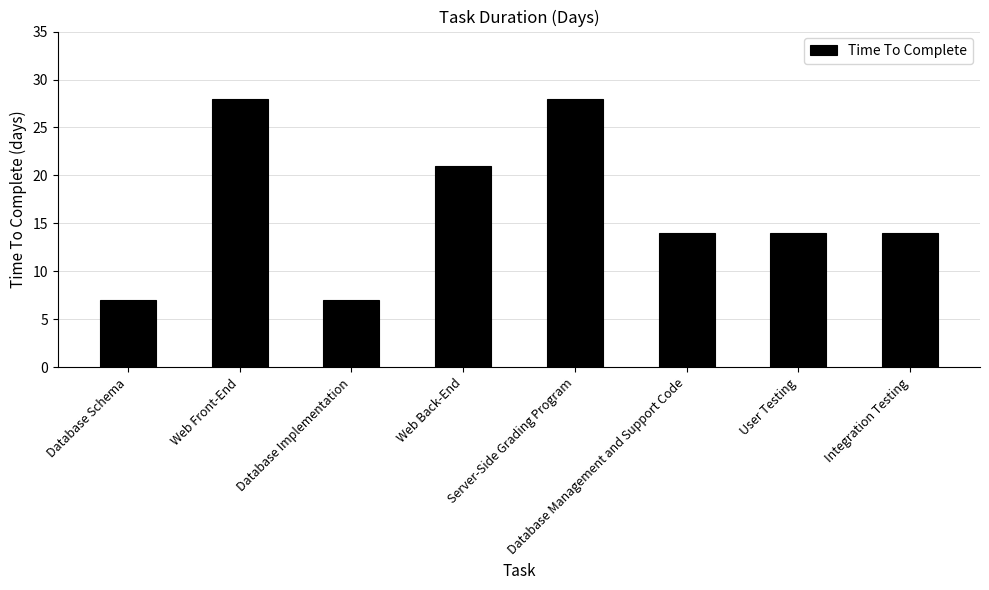

What is the value of the 1st bar from the left?

7